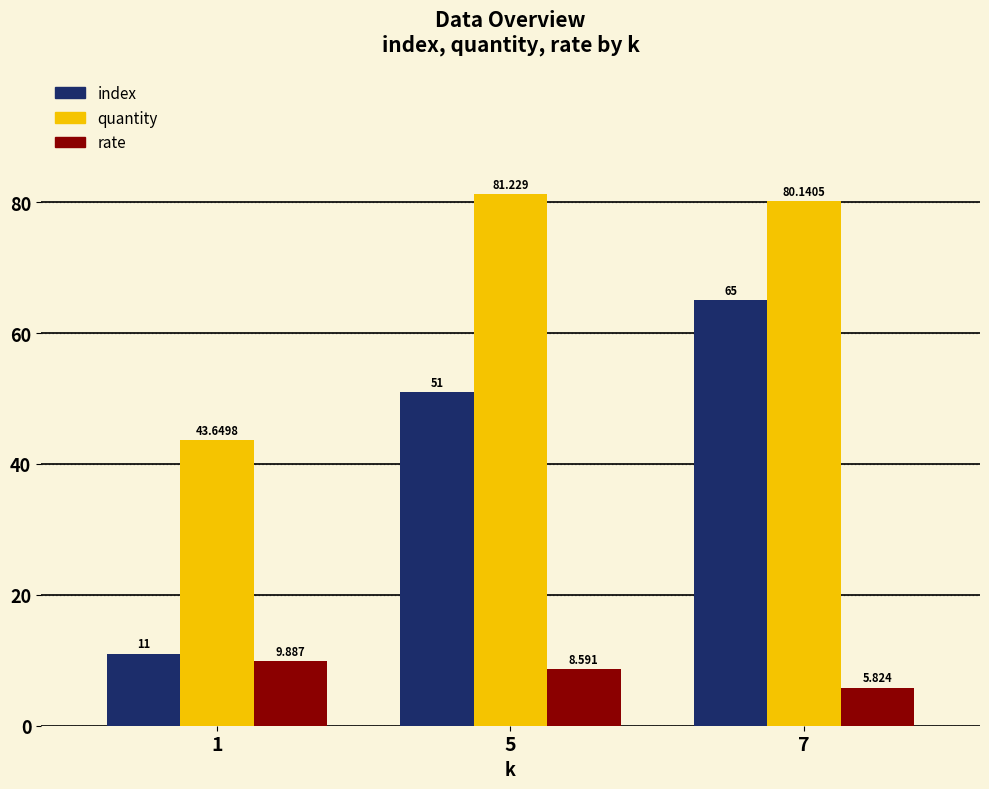

Reading left to right, what are all the values shown in this chart?

index: 1=11.0	5=51.0	7=65.0
quantity: 1=43.6	5=81.2	7=80.1
rate: 1=9.9	5=8.6	7=5.8